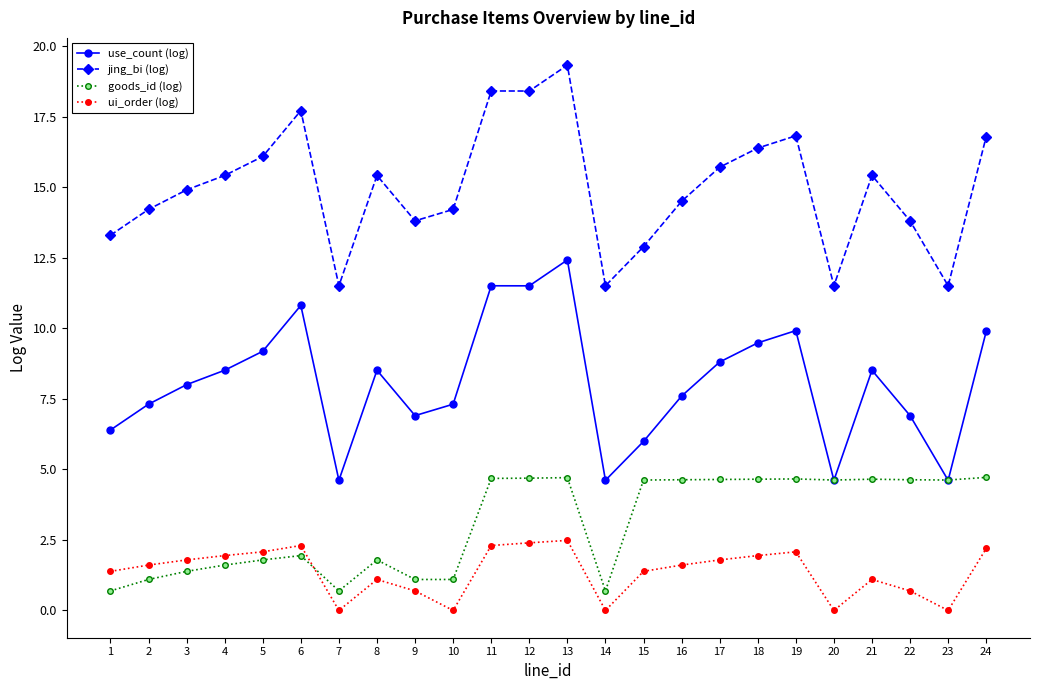

Which series has the widest spread of values?

jing_bi (log)